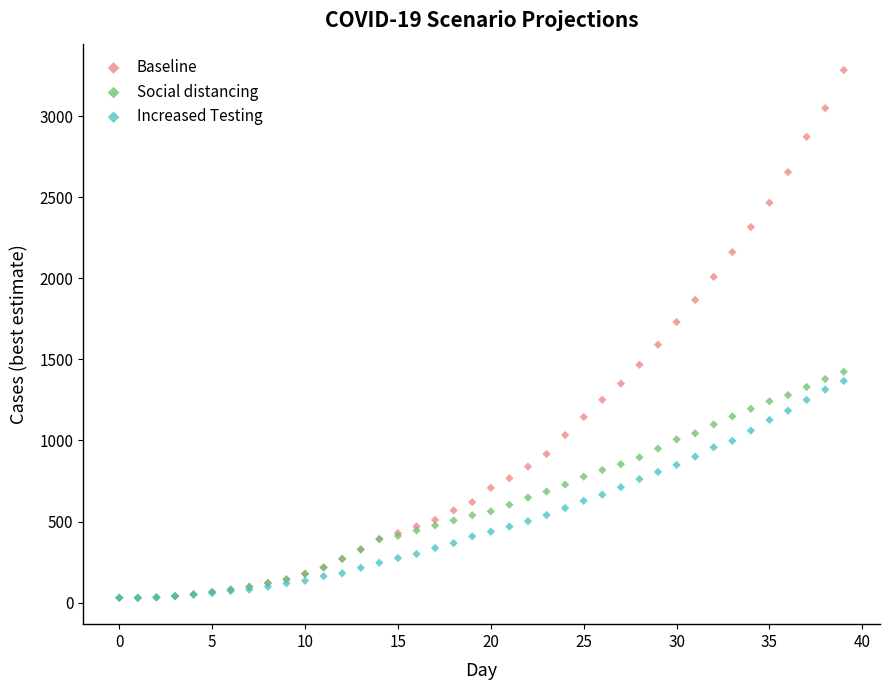

What are all the series names shown in the legend?

Baseline, Social distancing, Increased Testing